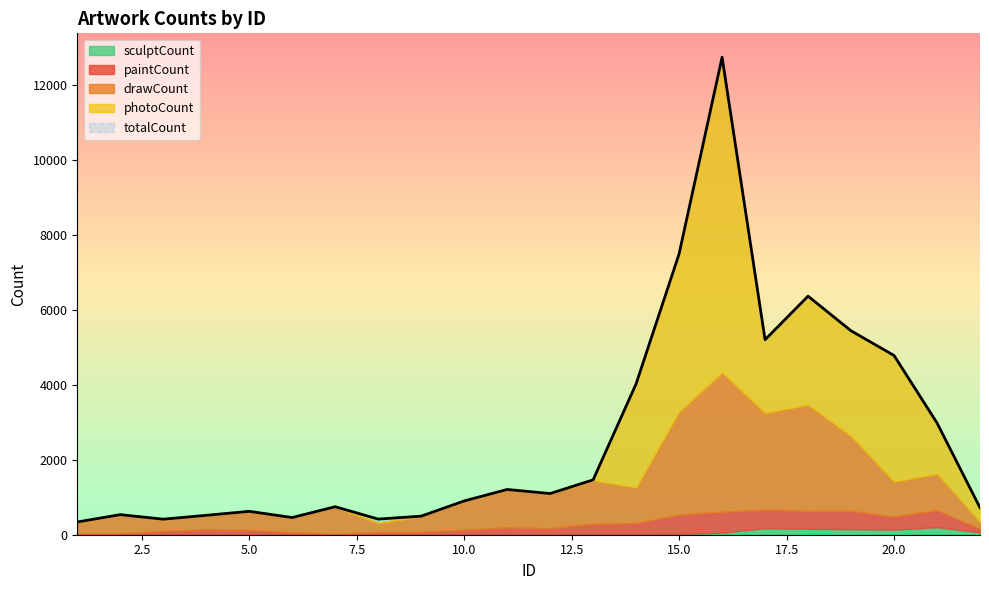

What is the difference between the second highest and minimum values in the drawCount series?

2643